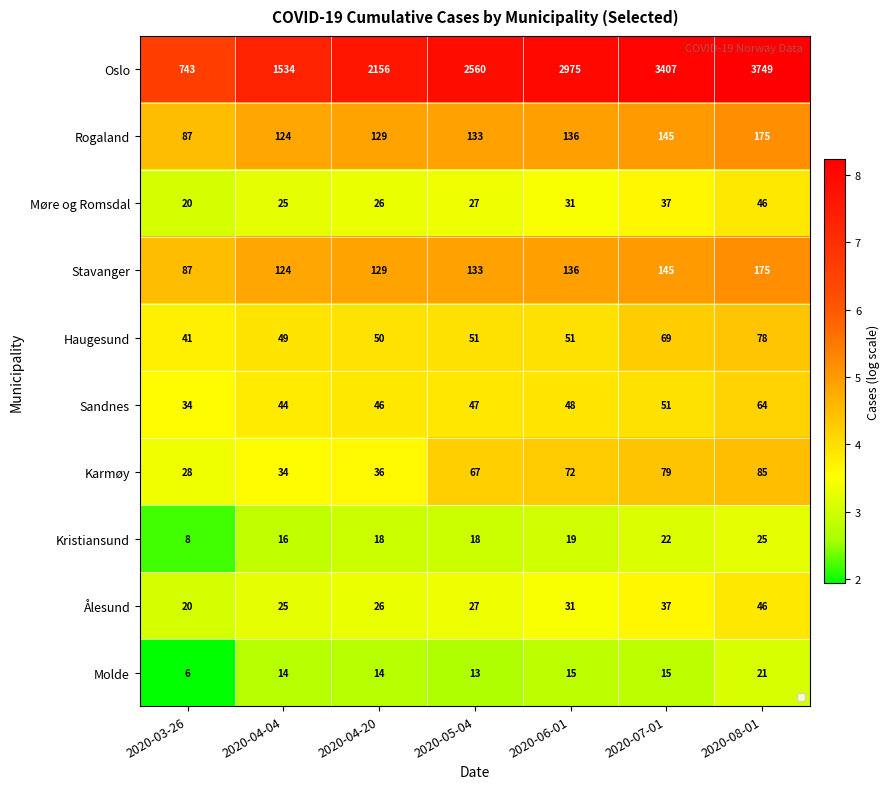

Is it true that Ålesund equals 25 at 2020-04-04?

True